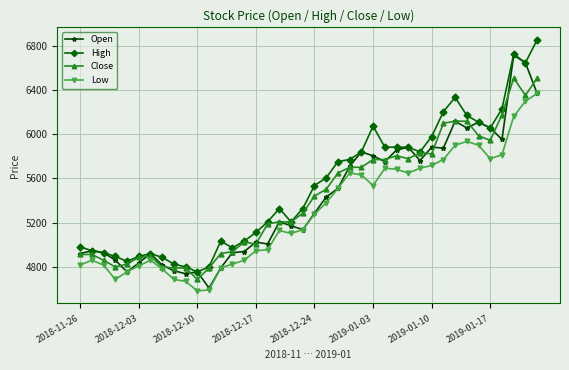

List the series in order of their peak value, lowest first.

Low, Close, Open, High